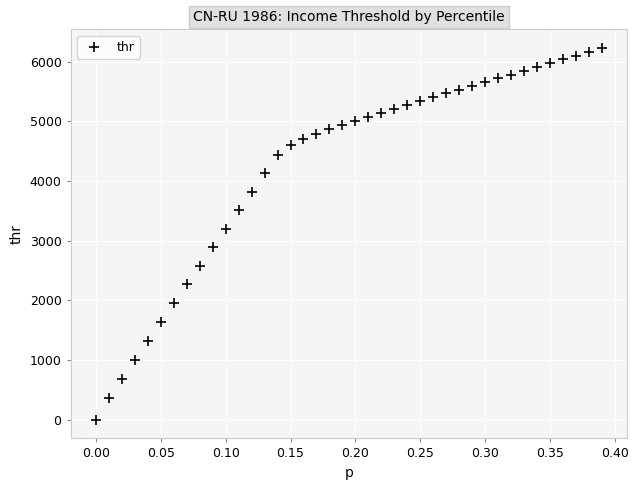

What is the range of Y values (max minus min)?

6231.5